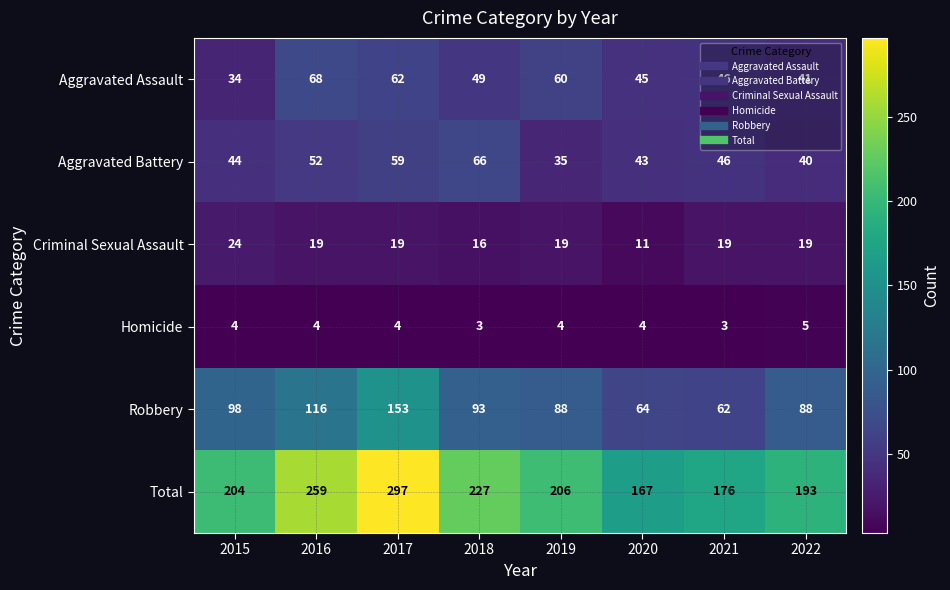

Rank the series by their maximum value, from highest to lowest.

Total, Robbery, Aggravated Assault, Aggravated Battery, Criminal Sexual Assault, Homicide